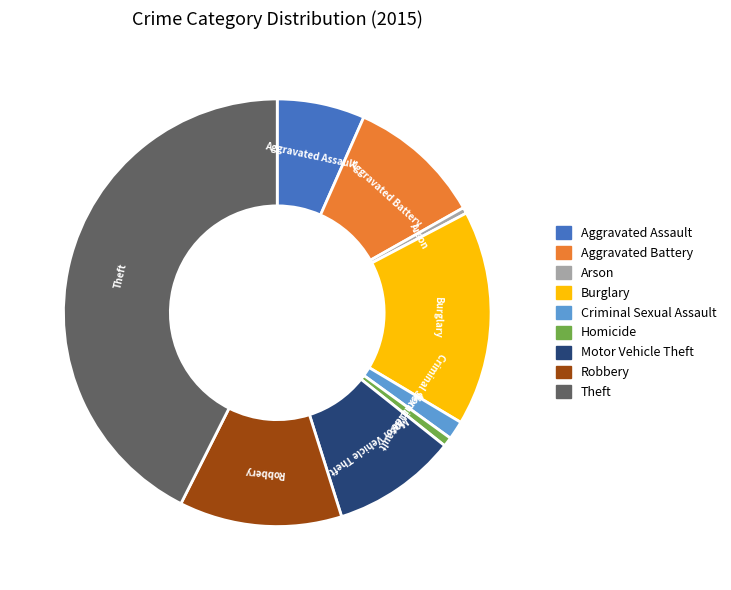

Does any single category account for the majority?

No